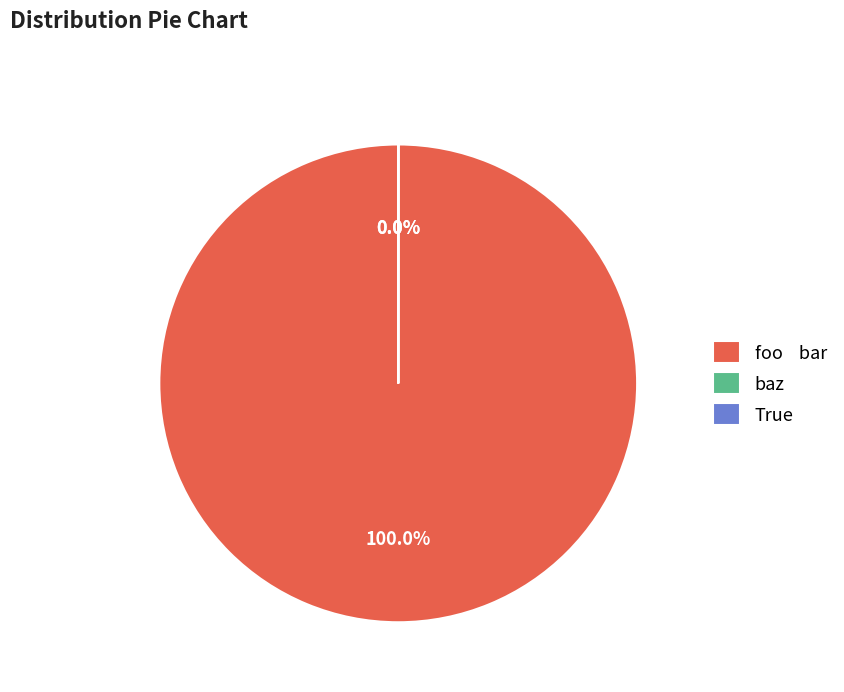

Which category has the biggest portion of the pie?

foo    bar